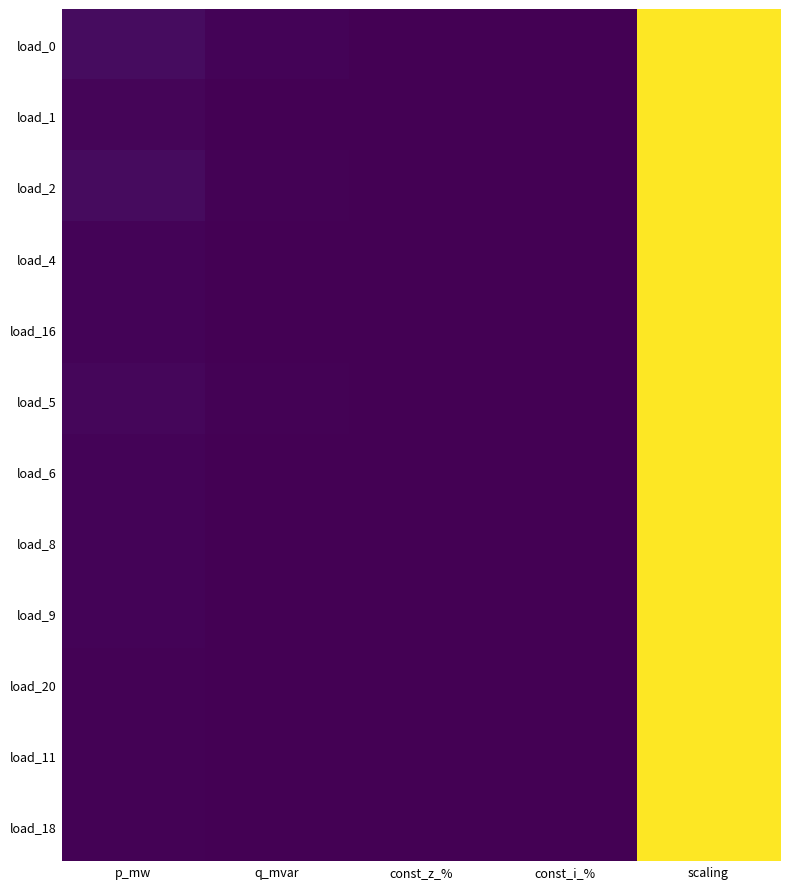

At which category is the sum across all series the highest?

scaling